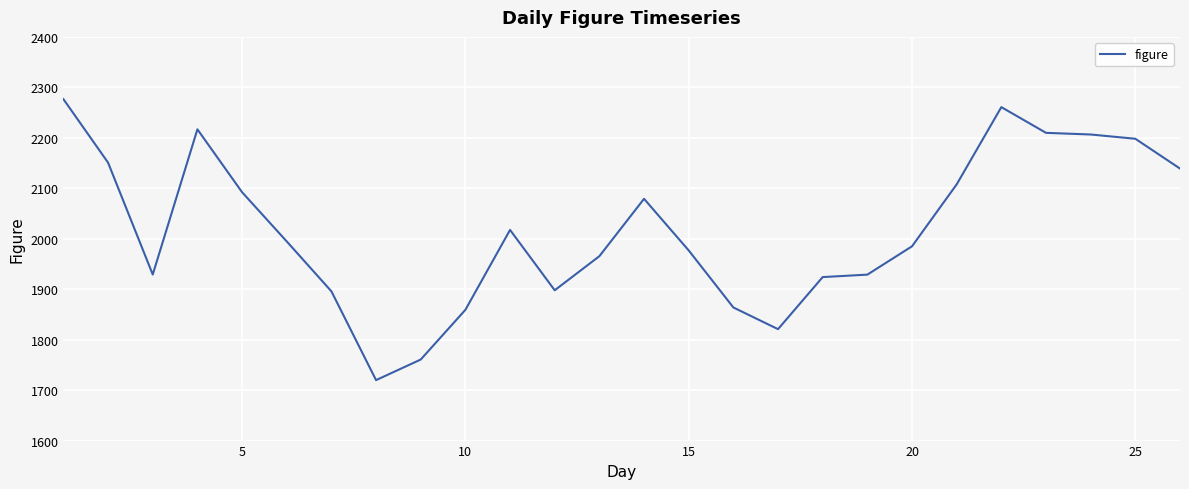

What is the greatest value displayed?

2276.7